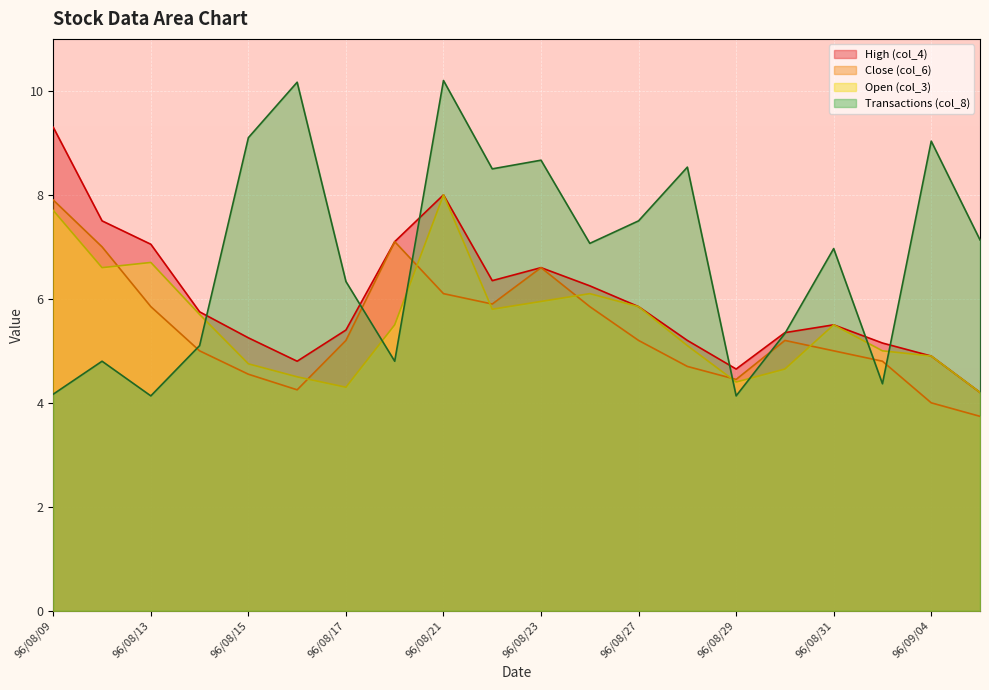

What is the minimum value for col_3?

4.2